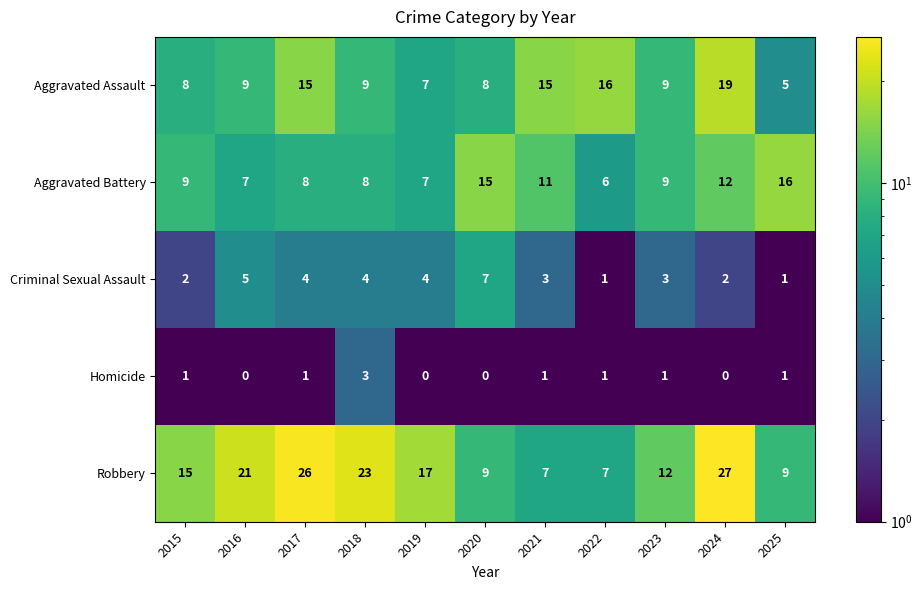

What is the difference between the second highest and minimum values in the Robbery series?

19